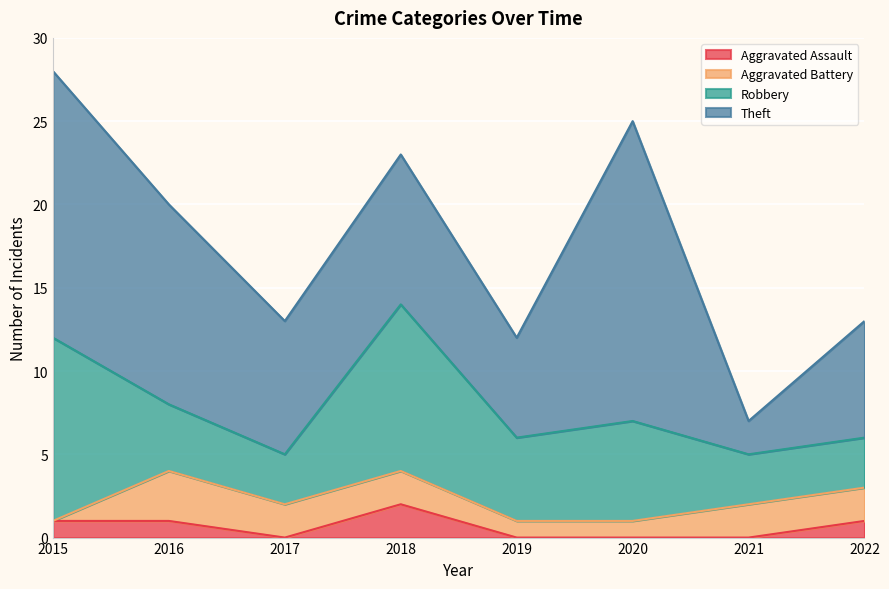

What are all the series names shown in the legend?

Aggravated Assault, Aggravated Battery, Robbery, Theft